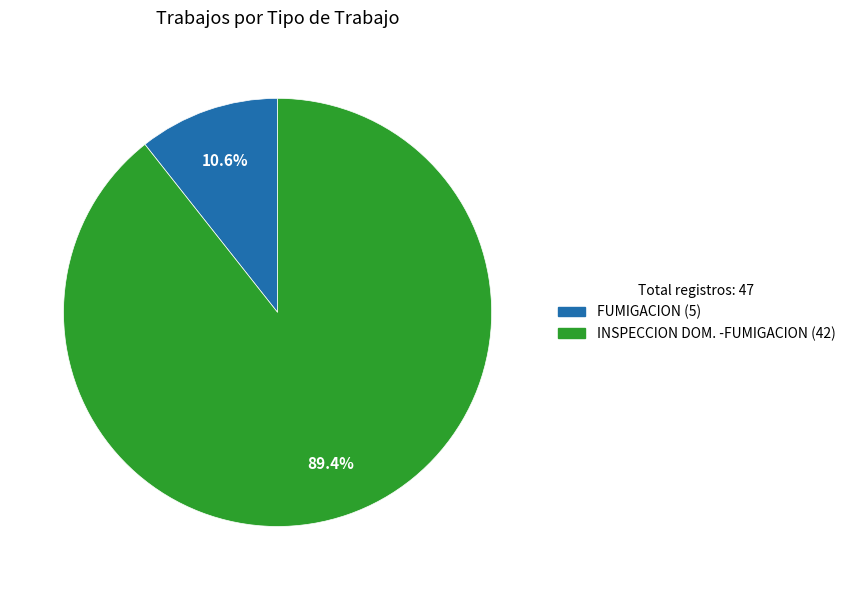

Is there a majority slice in this chart?

Yes